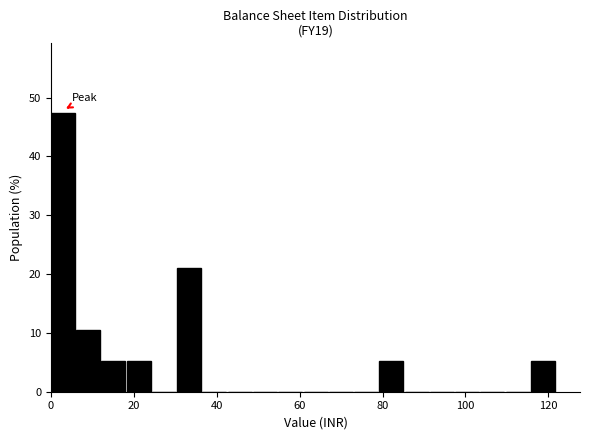

Read against the x-axis, roughly where is the centre of the tallest bar?

2